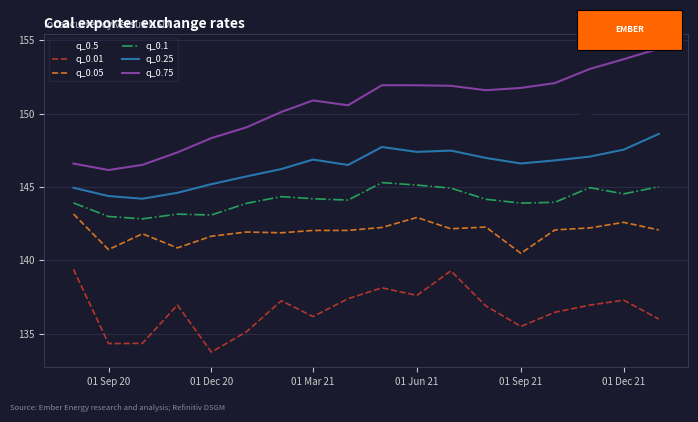

What is the highest value of the q_0.1 series?

145.3